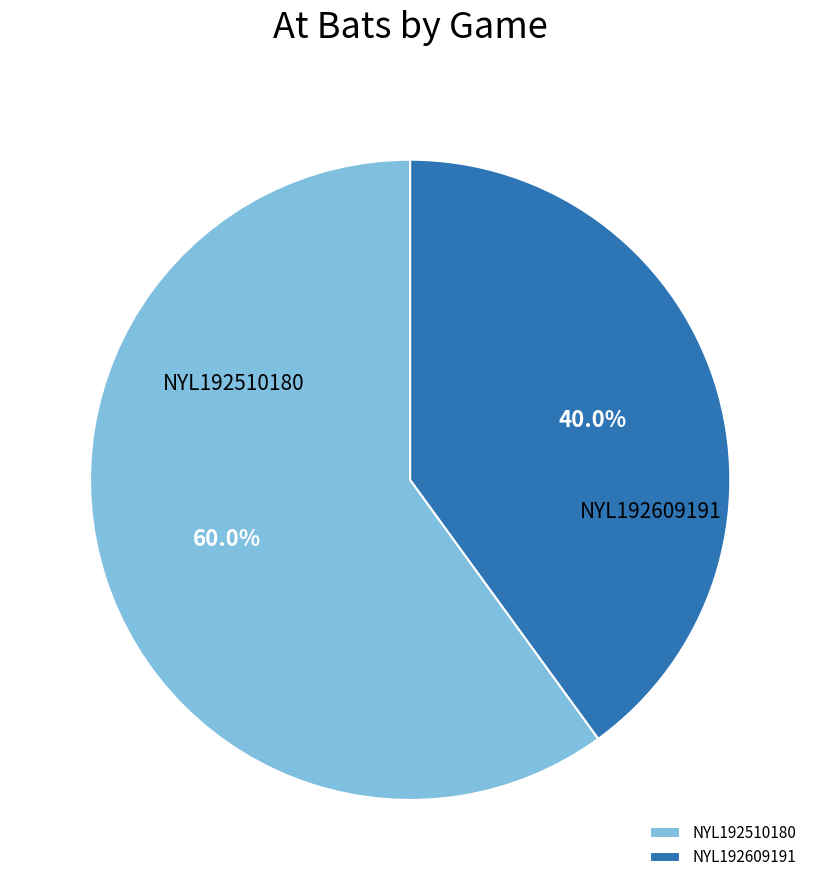

To the nearest percent, what is the difference between the NYL192609191 and NYL192510180 slice percentages?

20%